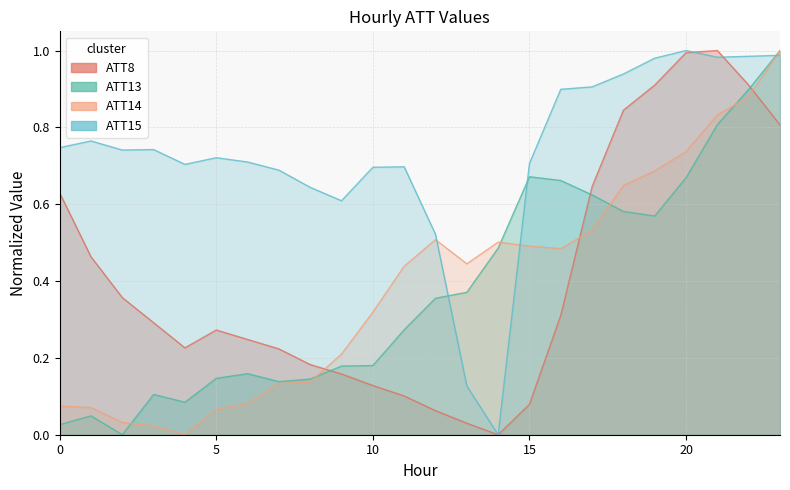

Which series changed the most between 9 and 19?

ATT8